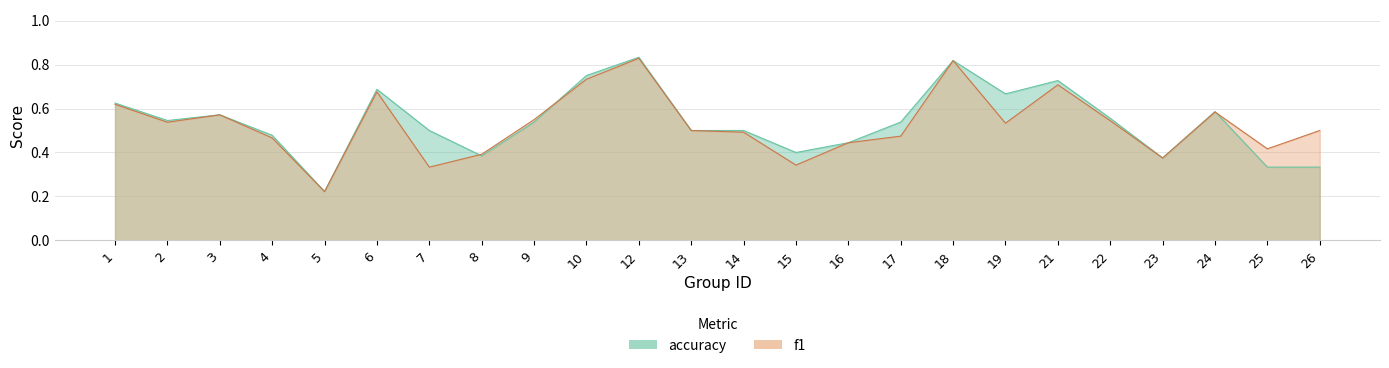

What is the difference between the second highest and second lowest values in the f1 series?

0.5